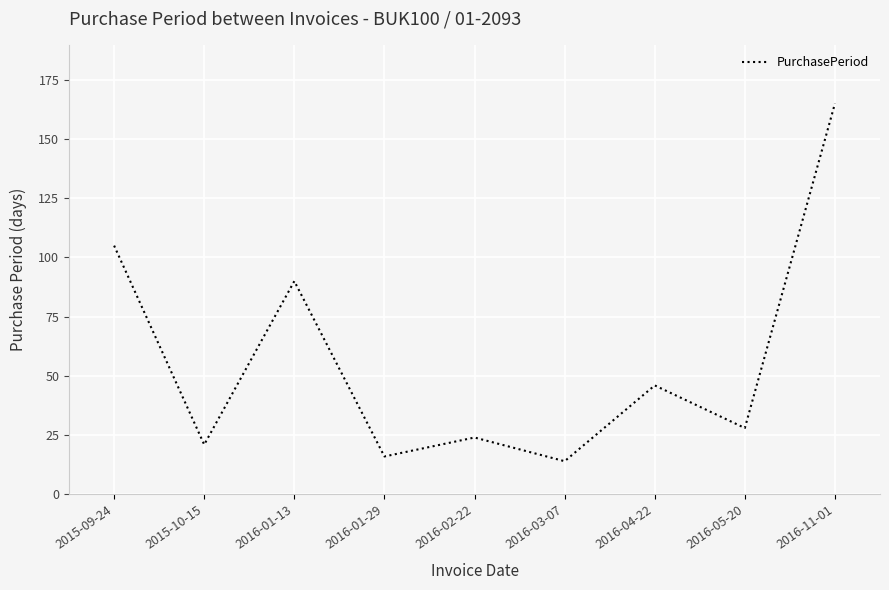

What is the sum of the values at 2016-04-22 and 2016-01-29?

62